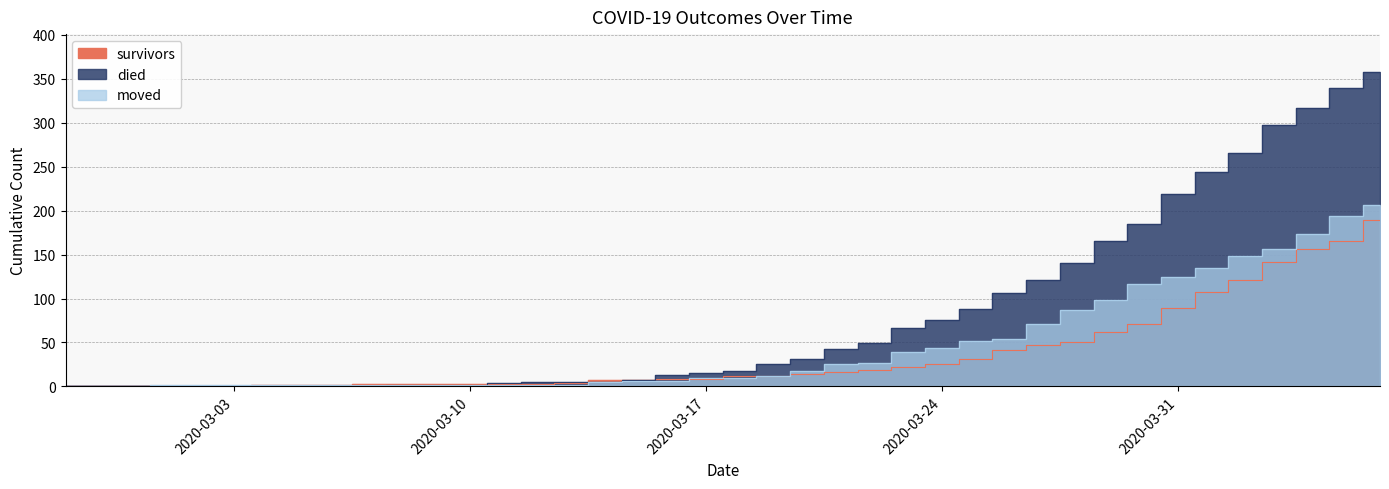

At which label is died closest to 179?

2020-03-30